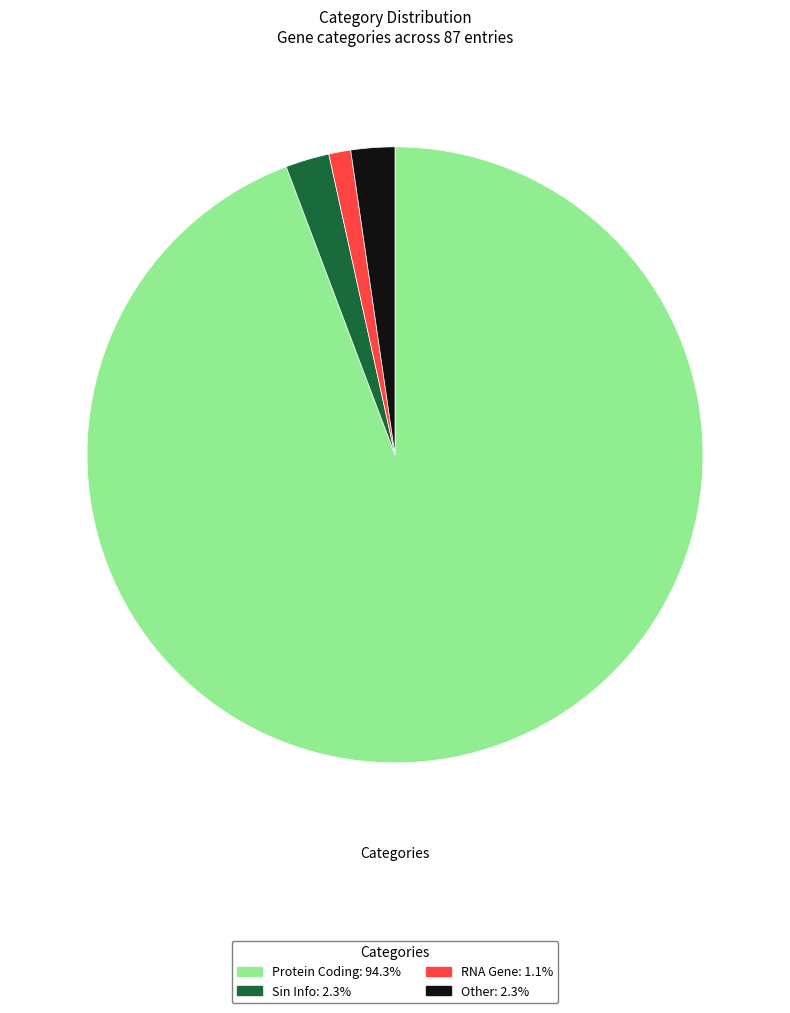

The Protein Coding slice represents 94% of the pie. True or false?

True